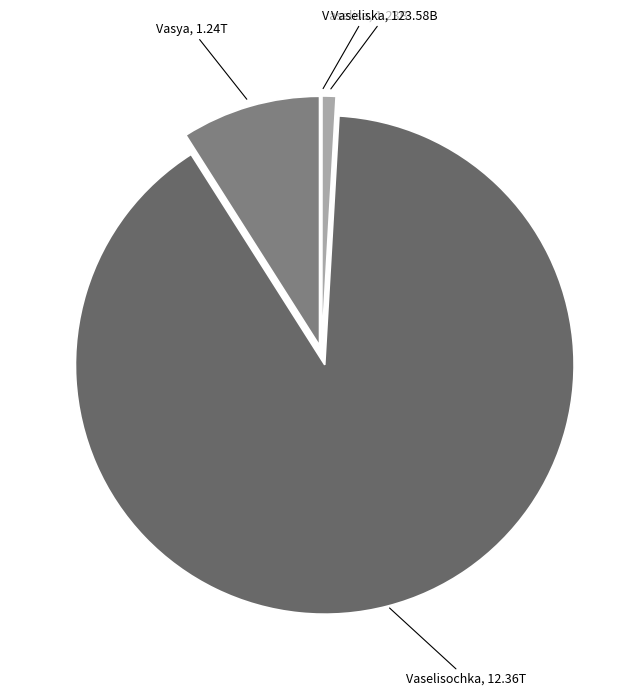

How many segments does this pie chart have?

4